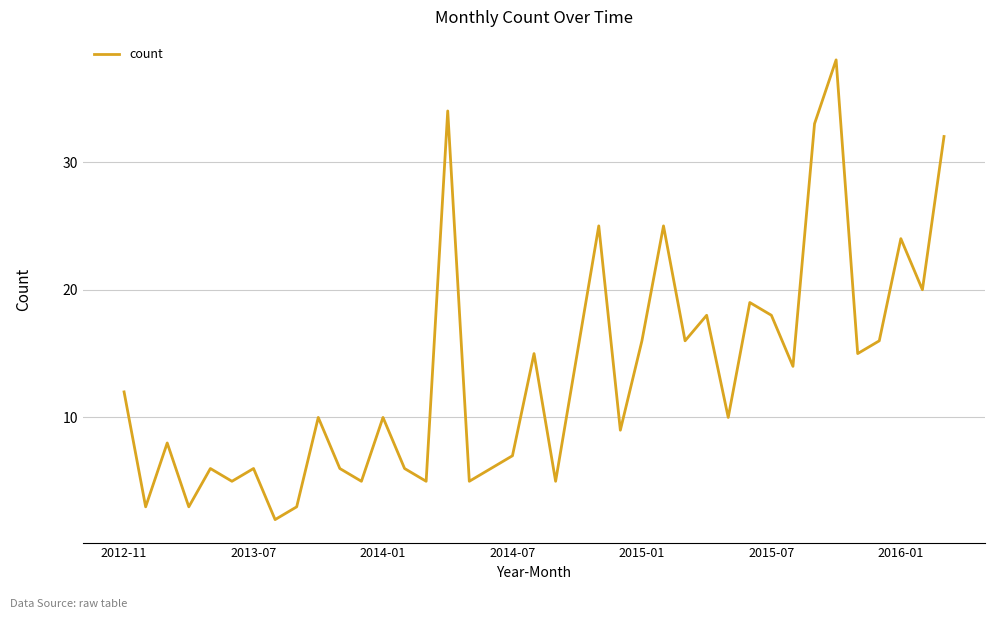

What is the difference between the maximum and minimum values?

36